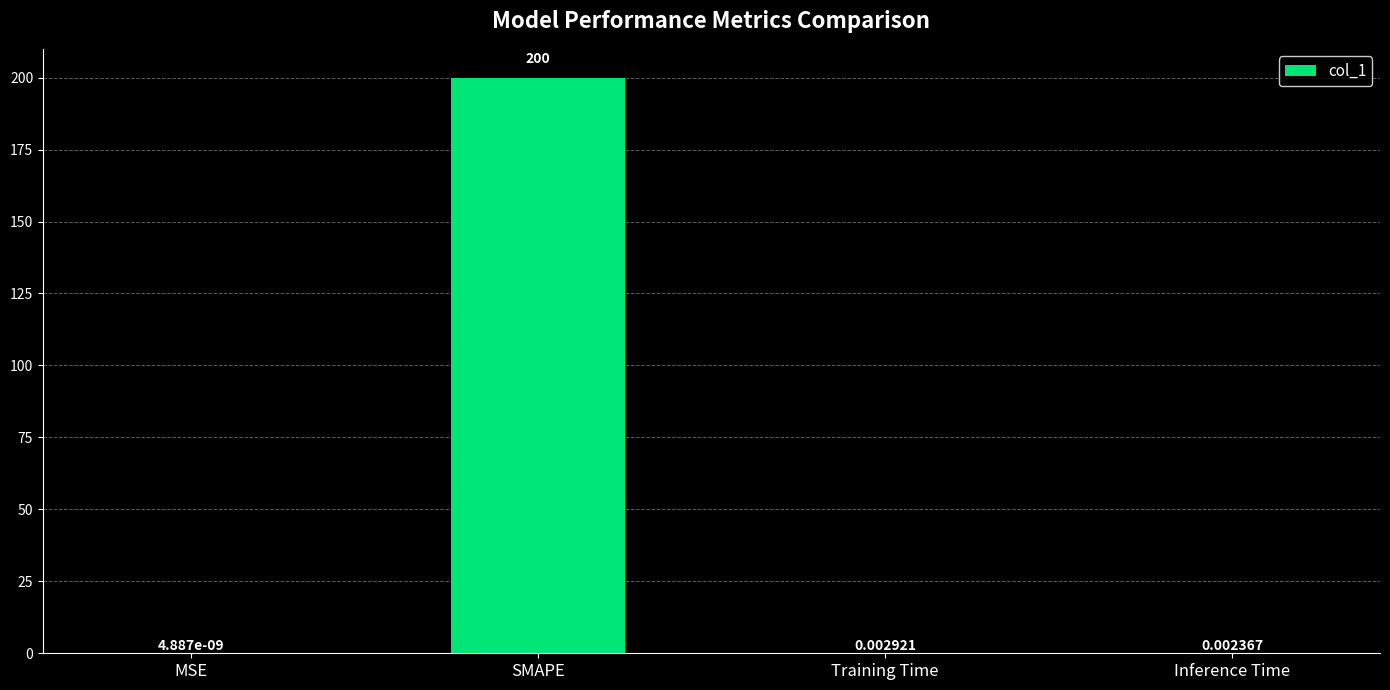

How many categories are shown in the chart?

4